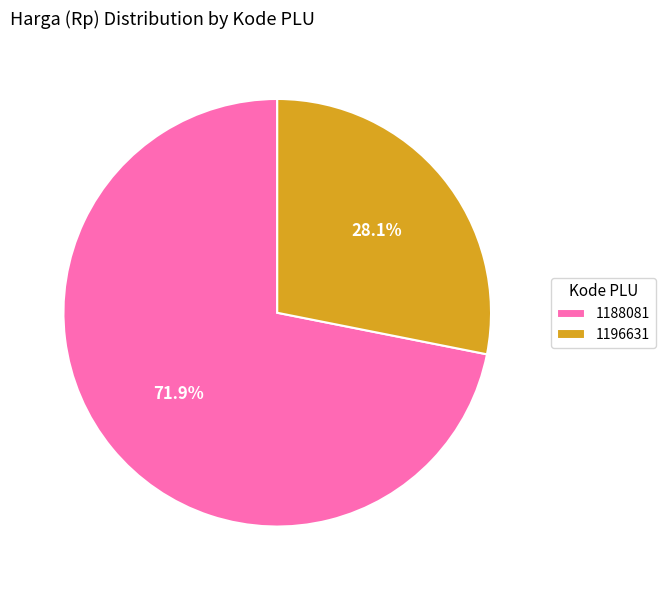

How much of the chart is everything except 1188081?

28.1%